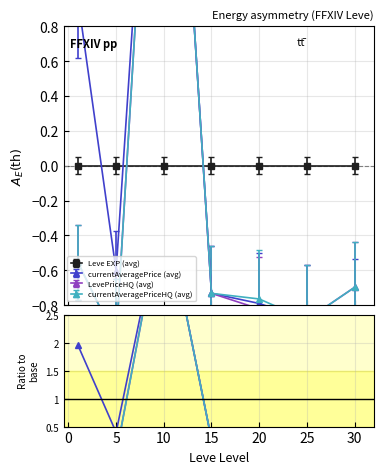

True or false: currentAveragePrice (avg) and LevePriceHQ (avg) intersect in this chart.

False